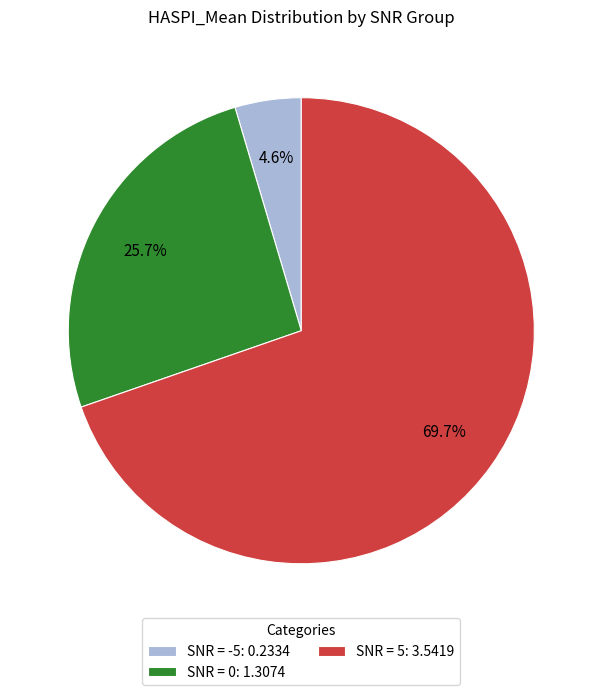

Rank the categories by value from lowest to highest.

SNR = -5: 0.2334, SNR = 0: 1.3074, SNR = 5: 3.5419